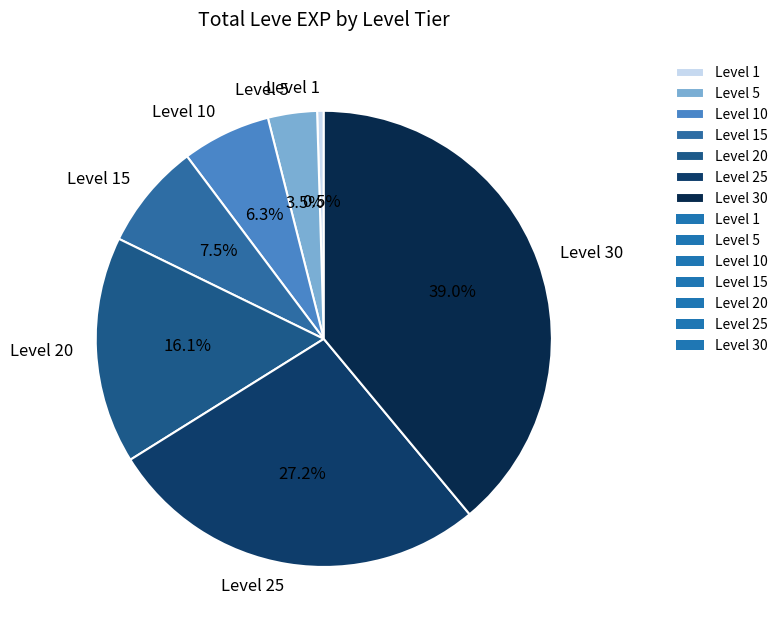

Rank the categories by value from lowest to highest.

Level 1, Level 5, Level 10, Level 15, Level 20, Level 25, Level 30